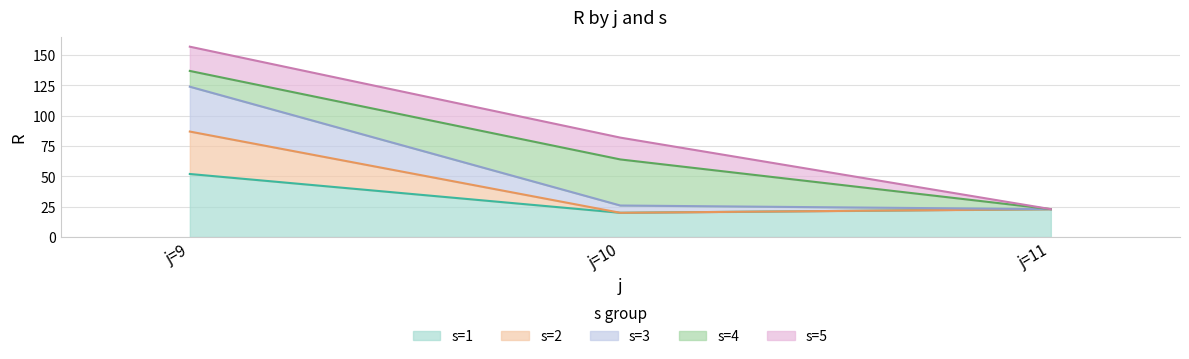

Reading left to right, what are the values for s=1?

52	20	23